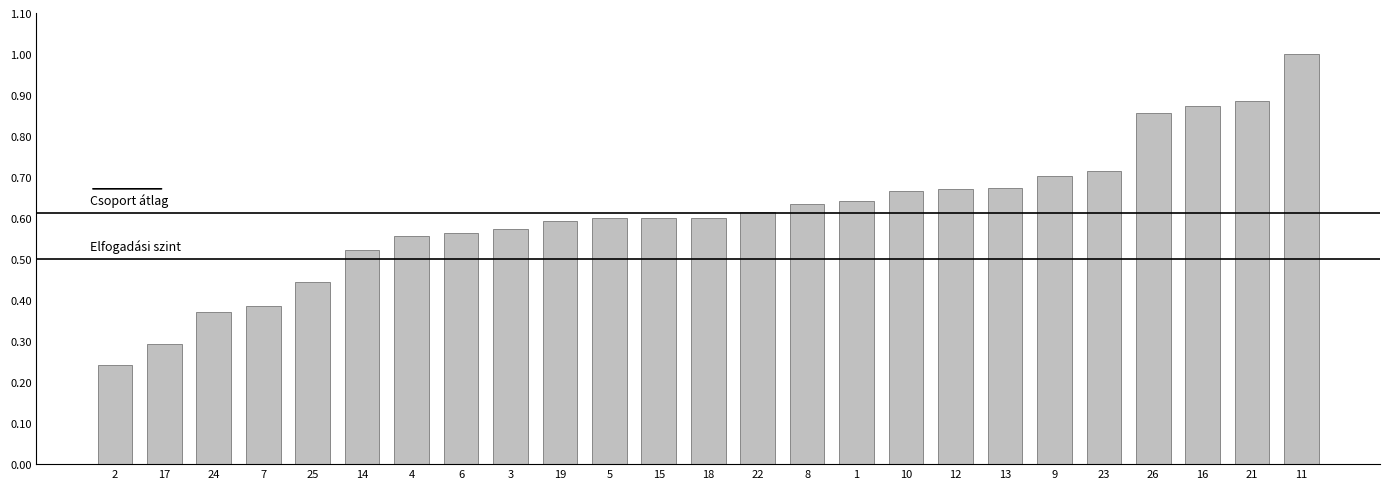

What is the change in value from 7 to 8?

+0.2